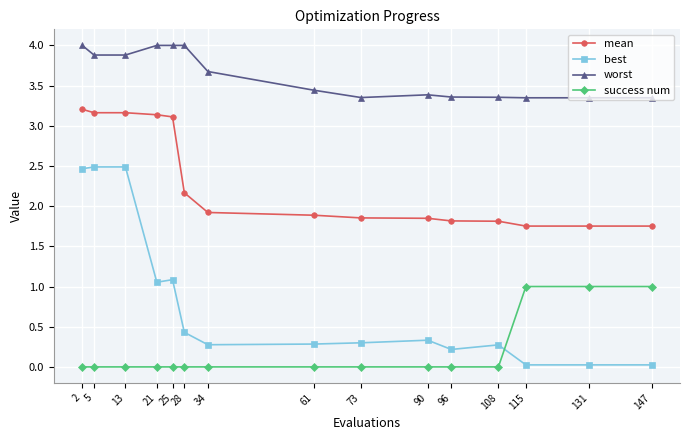

What is the difference between the highest and lowest values at 34?

3.7